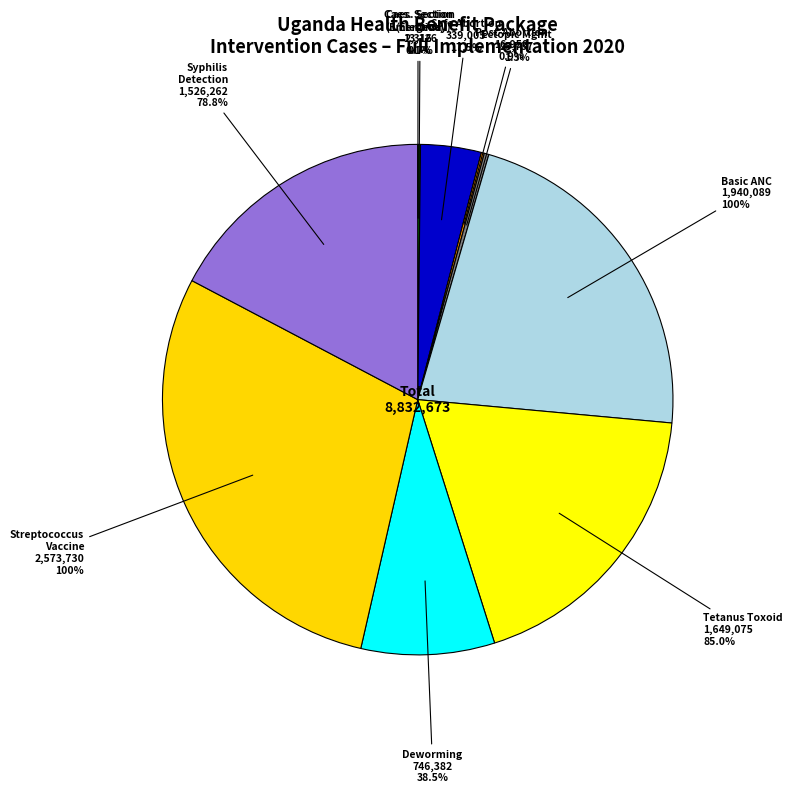

Does any single category account for the majority?

No